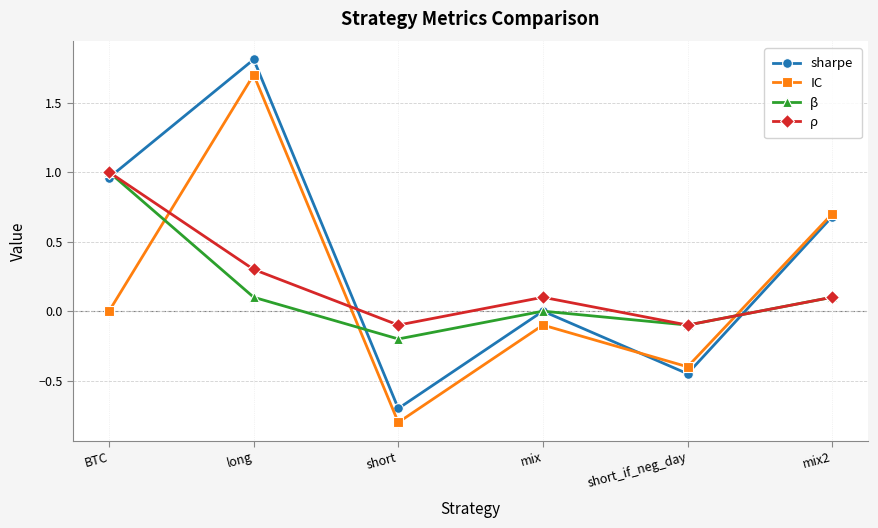

What value does the IC series have at long?

1.7